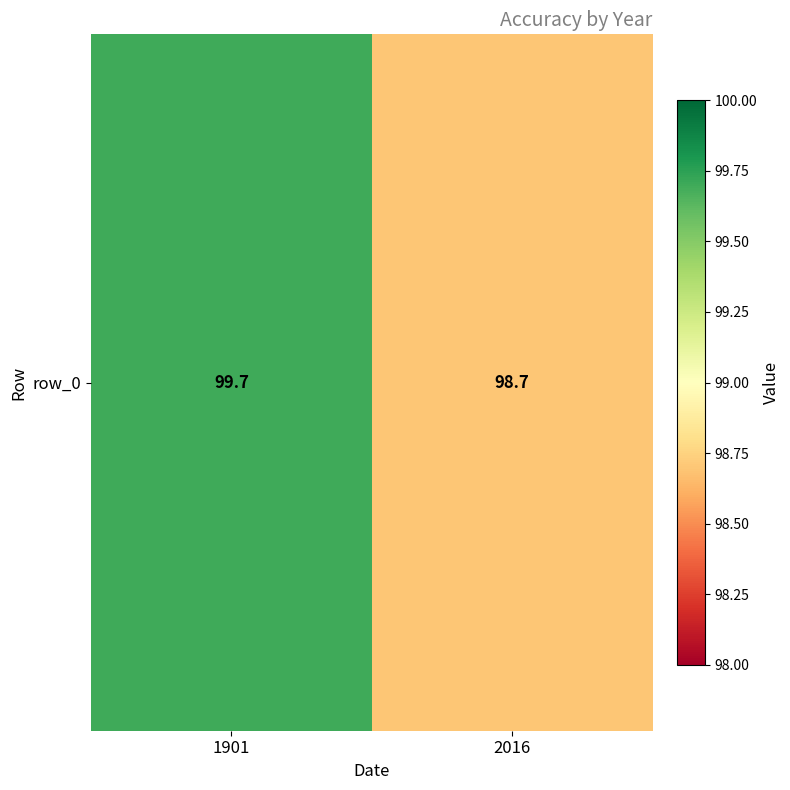

List the labels in order of value, smallest first.

2016, 1901